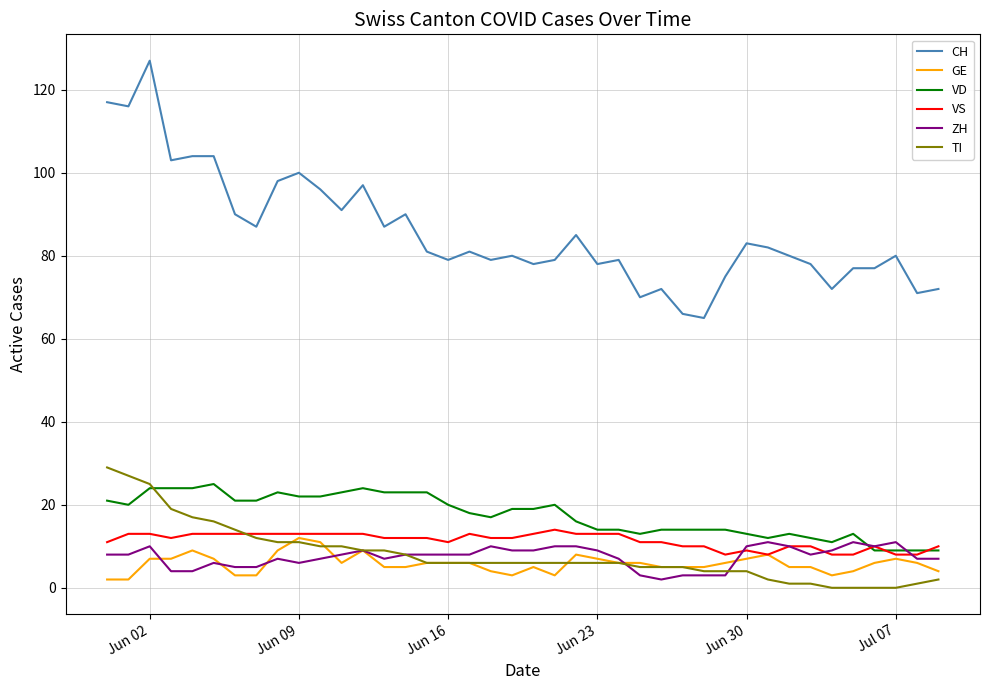

What is the greatest value displayed?

127